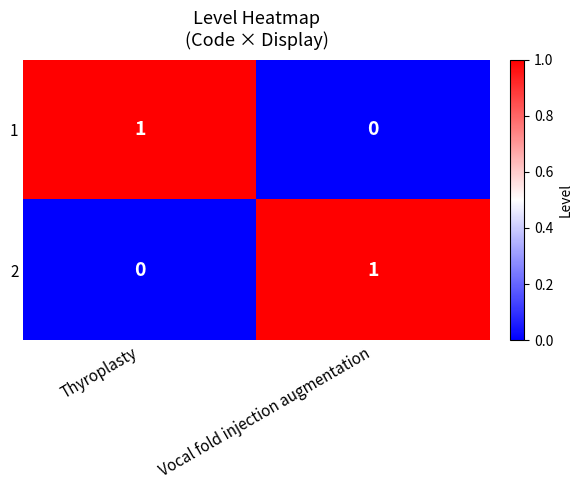

At how many categories does at least one series exceed 0?

2